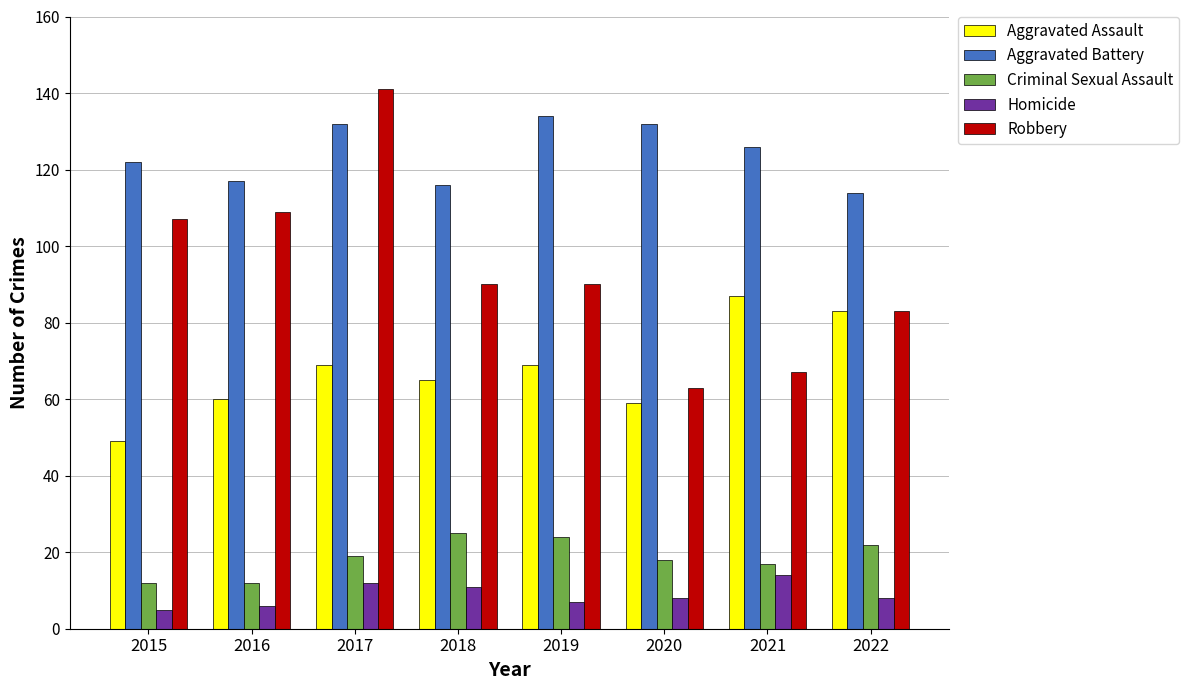

What is the minimum value for Aggravated Battery?

114